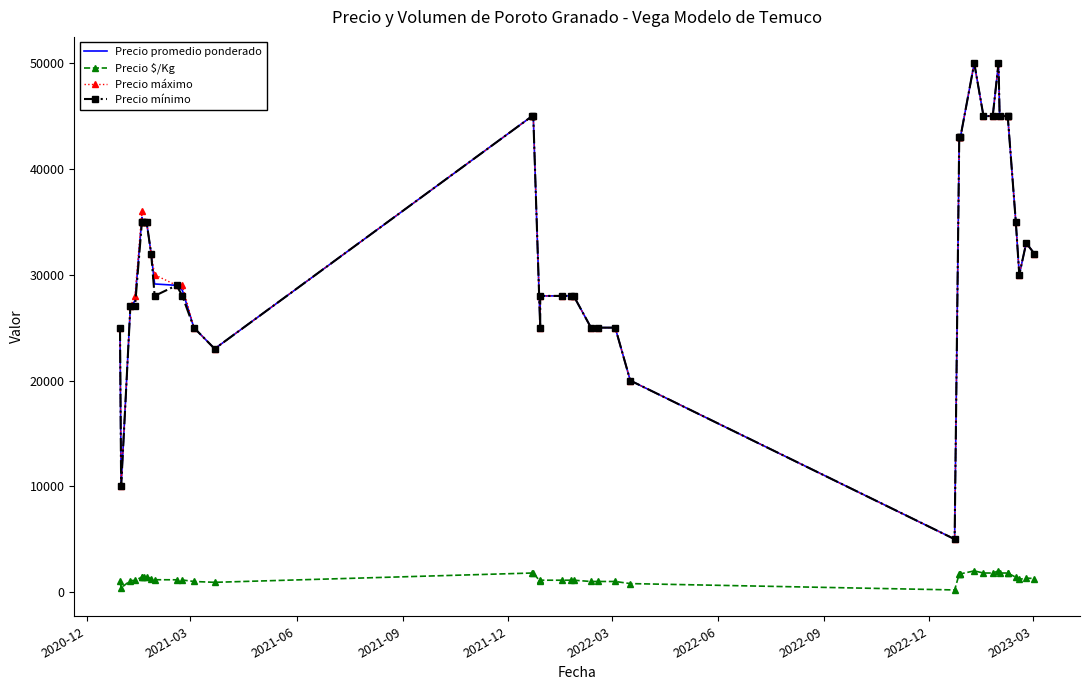

Which series has the widest spread of values?

Precio promedio ponderado